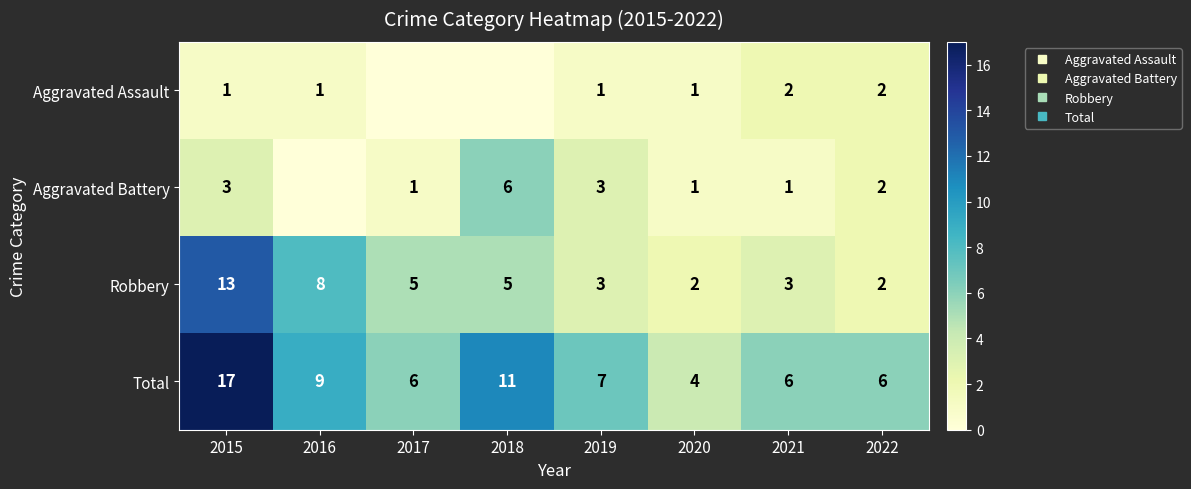

What is the difference between the Total values at 2018 and 2022?

5